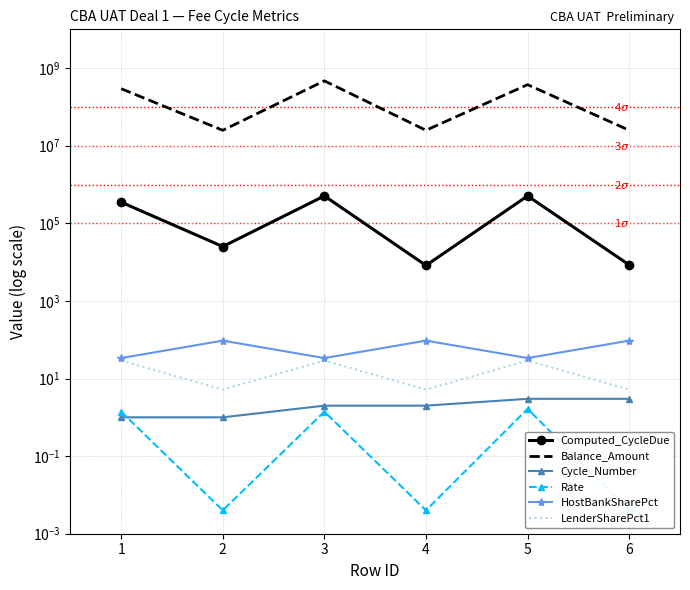

What are all the series names shown in the legend?

Computed_CycleDue, Balance_Amount, Cycle_Number, Rate, HostBankSharePct, LenderSharePct1